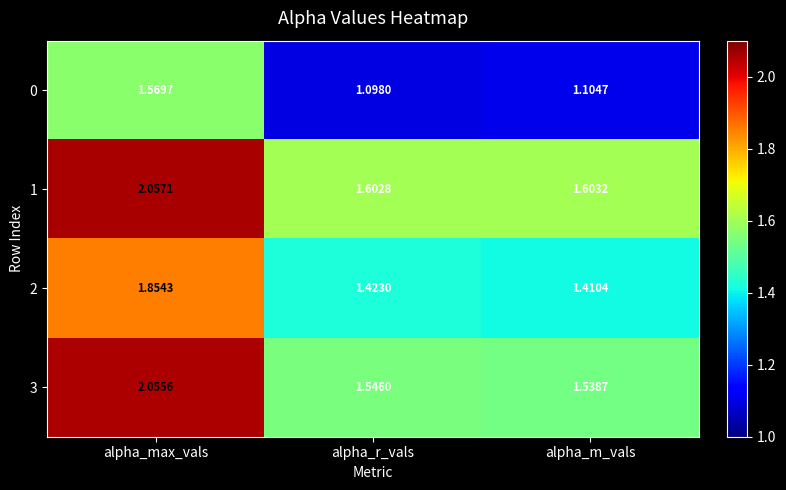

Rank the categories by 2 value from highest to lowest.

alpha_max_vals, alpha_r_vals, alpha_m_vals